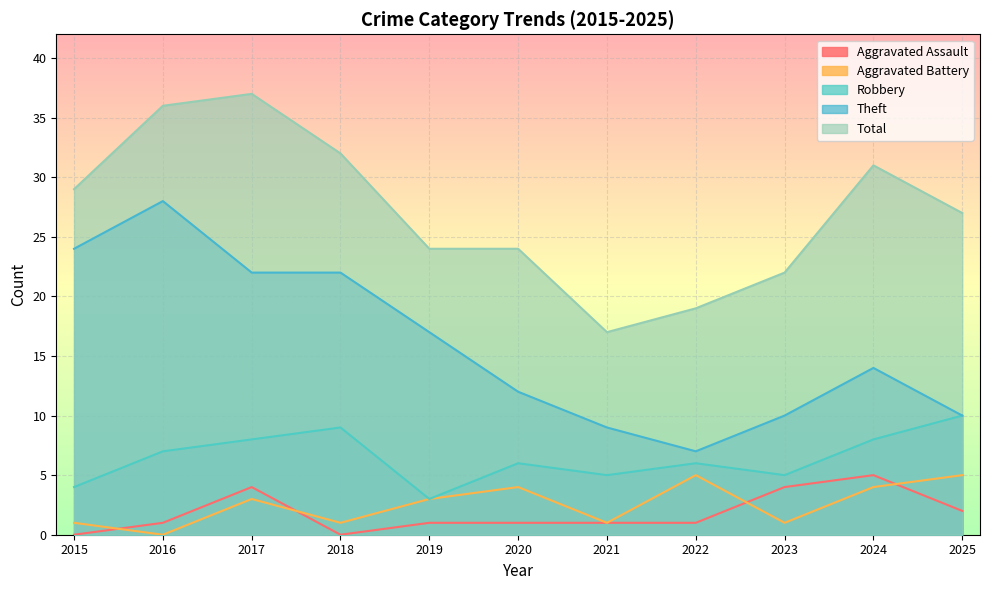

Count the number of categories in the chart.

11